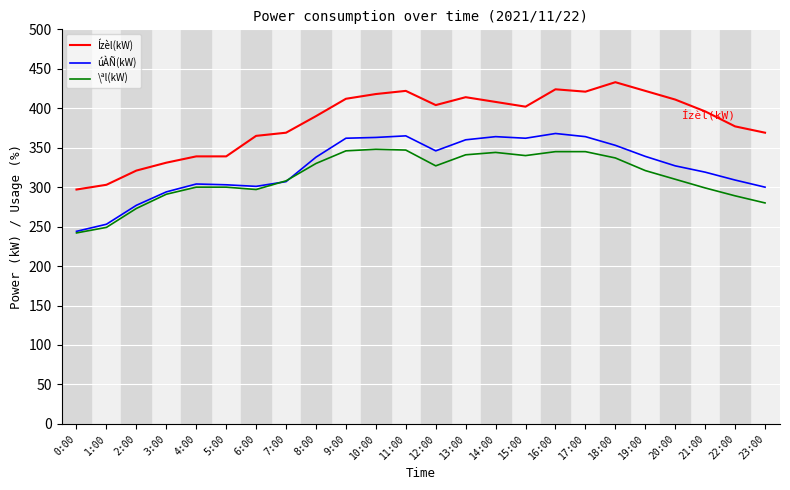

What position from the left is 11:00?

12